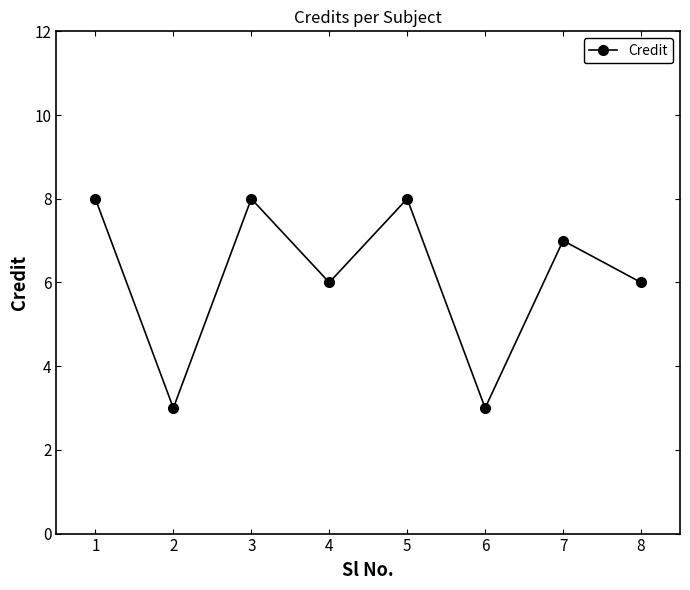

At which category does the data reach its first local valley?

2